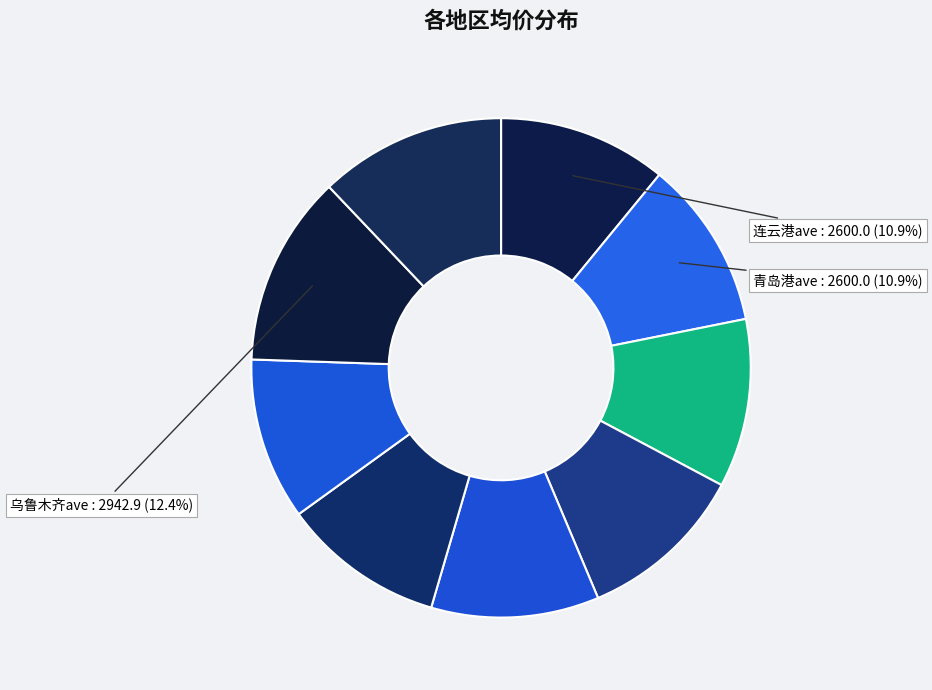

How many segments does this pie chart have?

9